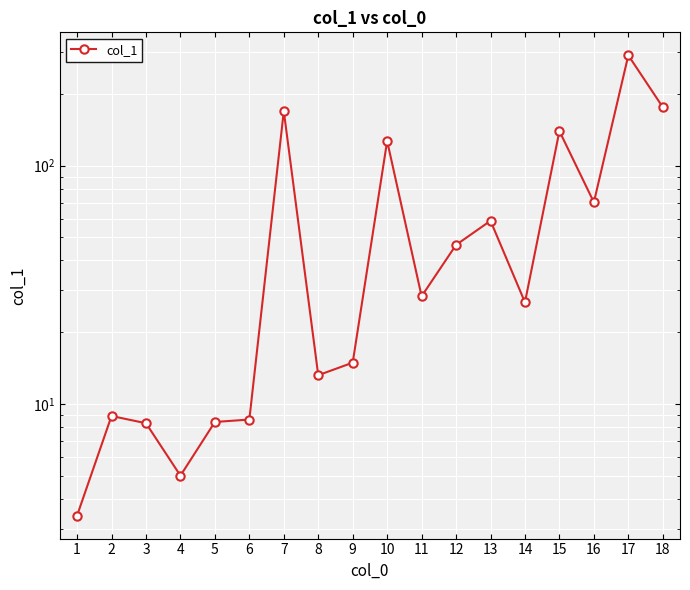

Reading left to right, extract all data points from this chart.

3.4	8.9	8.3	5.0	8.4	8.6	169.5	13.2	14.9	126.9	28.3	46.5	58.7	26.7	139.7	70.2	290.4	176.0